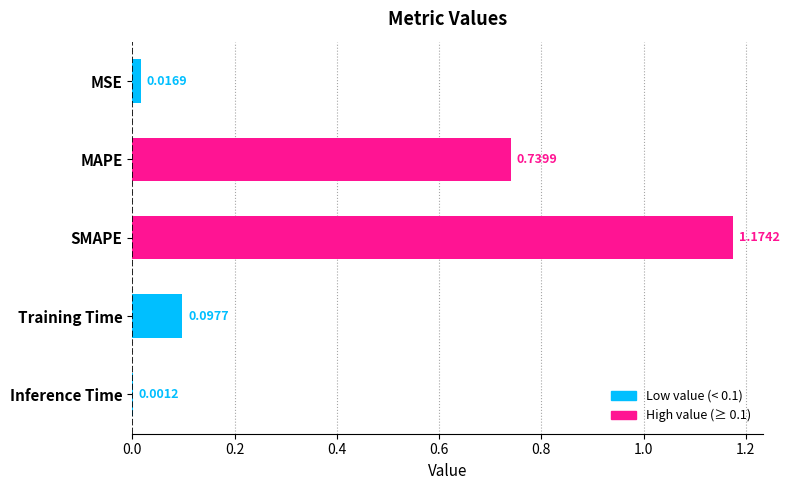

Which label corresponds to the largest value in the chart?

SMAPE